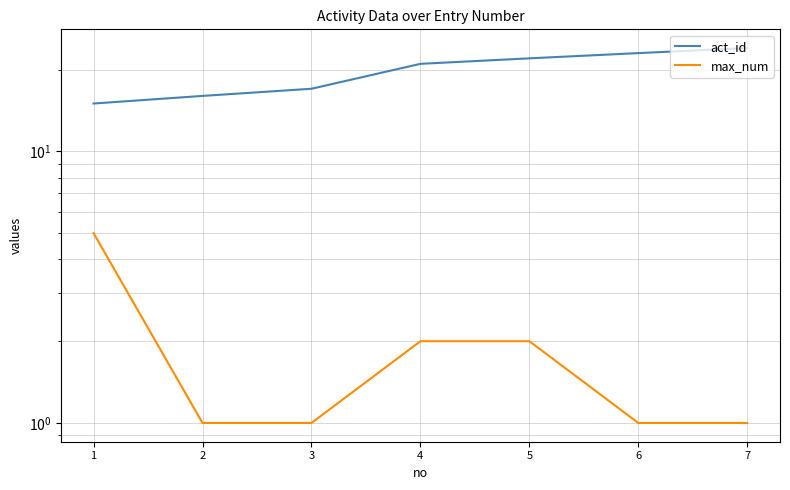

Which has a higher value, 4 or 2?

4